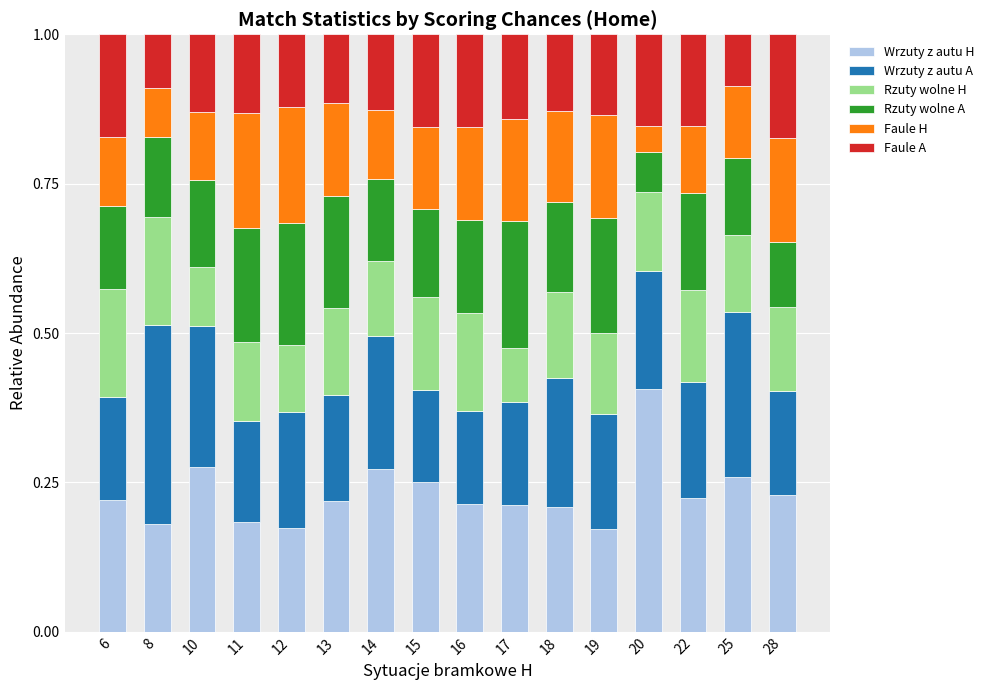

True or false: Wrzuty z autu H has a value of 0.2 at 8.

True